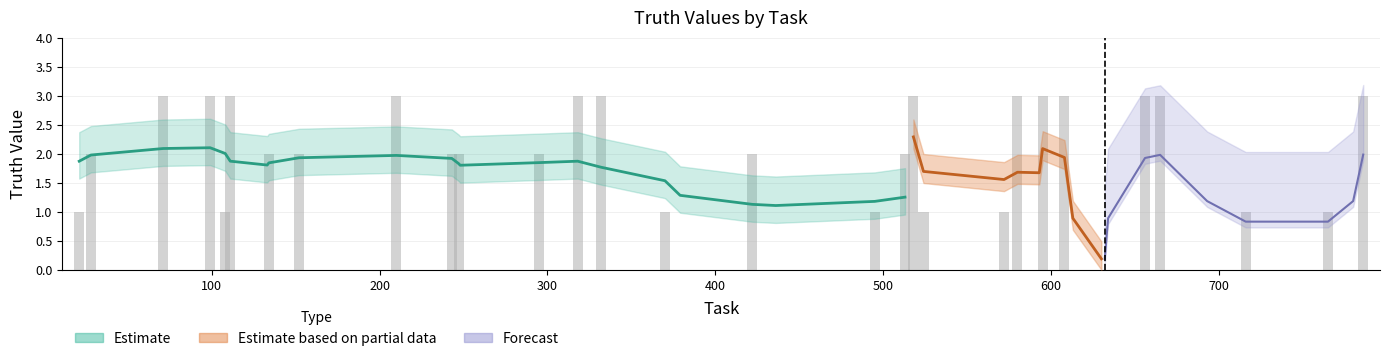

Rank the categories by value from highest to lowest.

71, 99, 111, 210, 318, 332, 518, 580, 595, 608, 656, 665, 786, 28, 134, 152, 243, 247, 295, 422, 513, 21, 108, 370, 495, 524, 572, 716, 765, 133, 248, 379, 436, 593, 613, 630, 632, 634, 693, 780